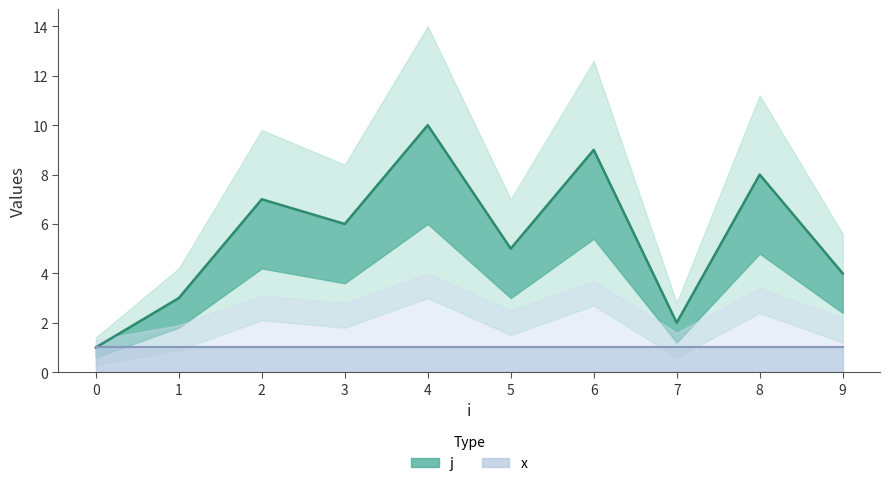

What is the value of the 8th point from the left?

2